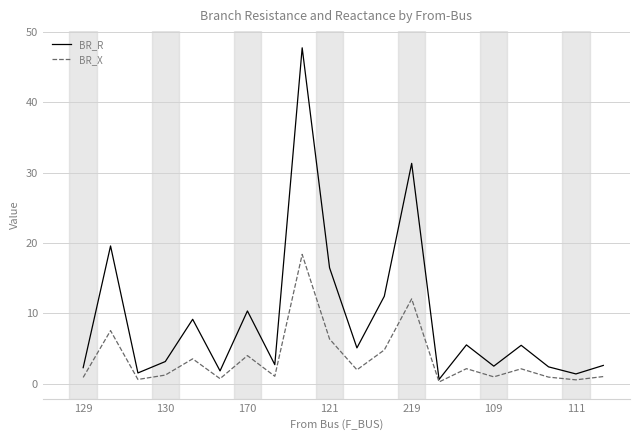

Which series has the widest spread of values?

BR_R